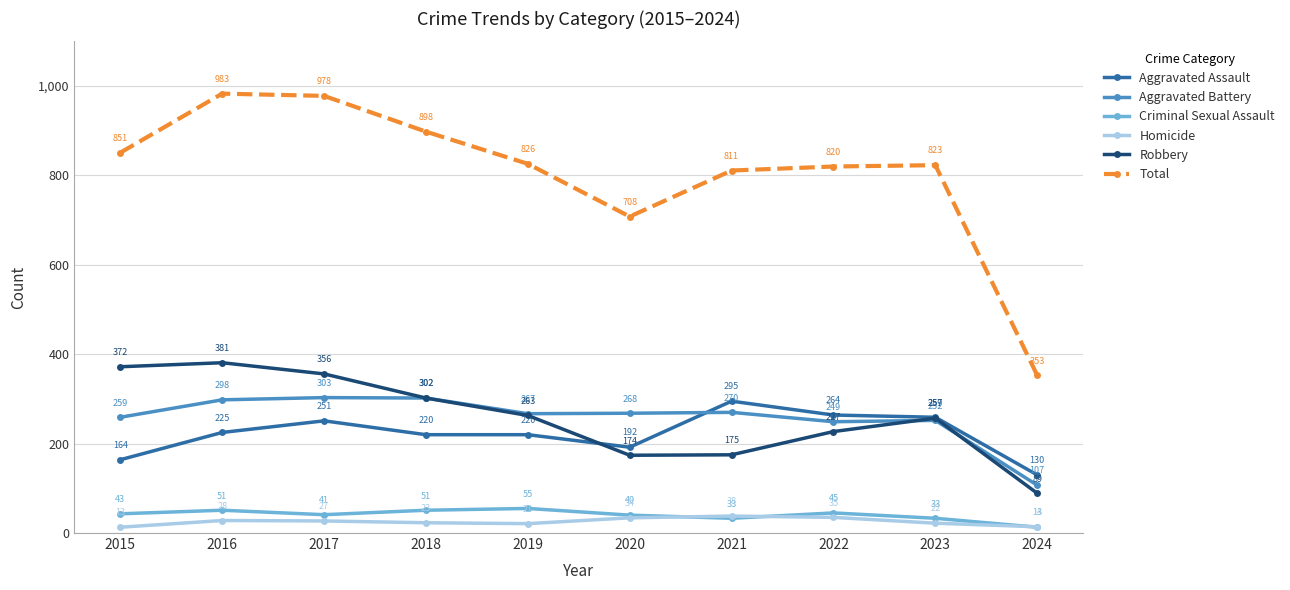

Read the Total value at 2022, to the nearest 10.

820